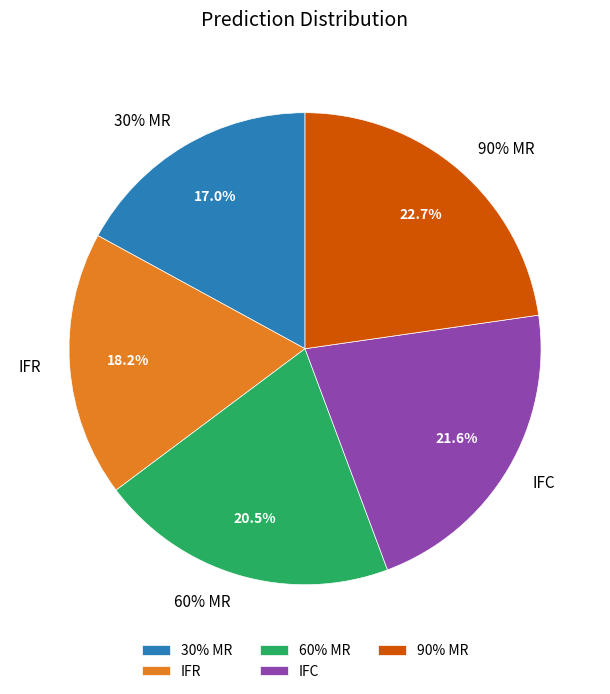

Does any single category account for the majority?

No